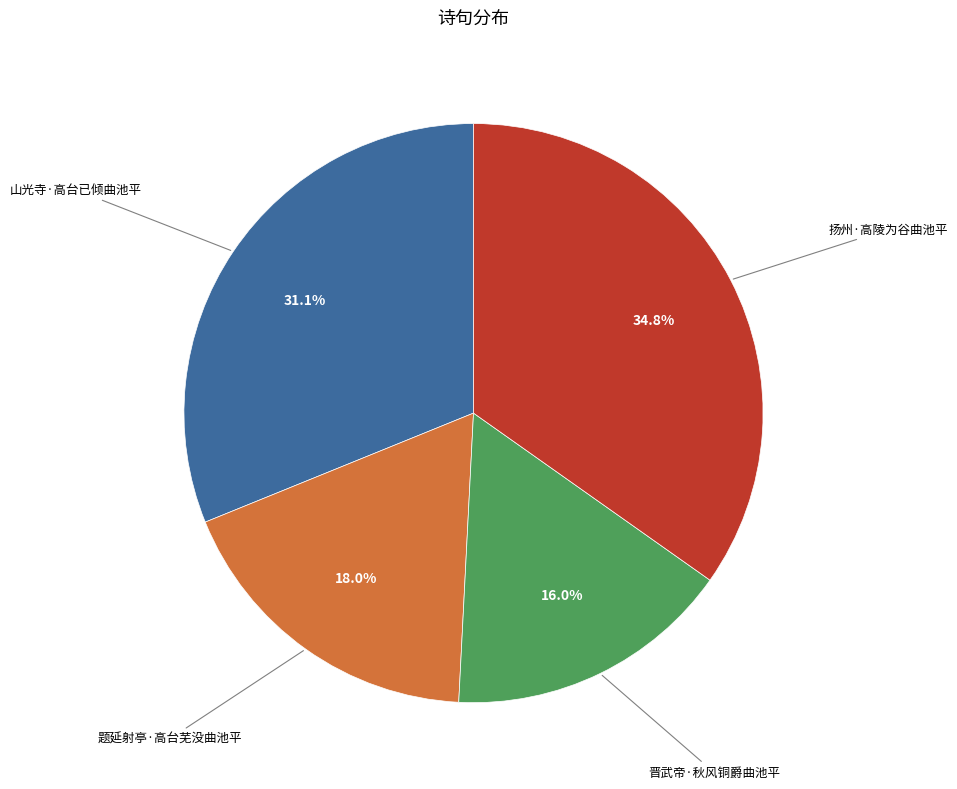

Does any single category account for the majority?

No